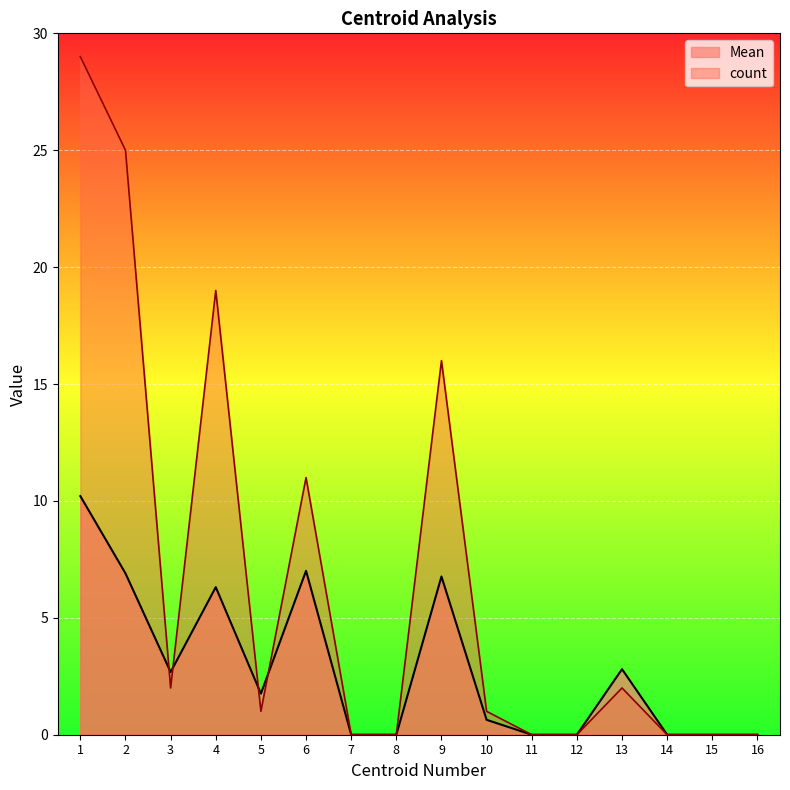

After their last crossing, which series has the higher values: Mean or count?

count